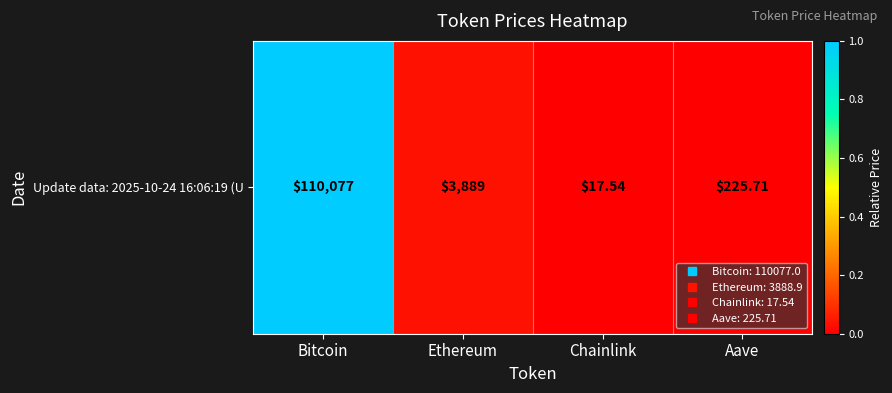

Count the number of data series in this chart.

1